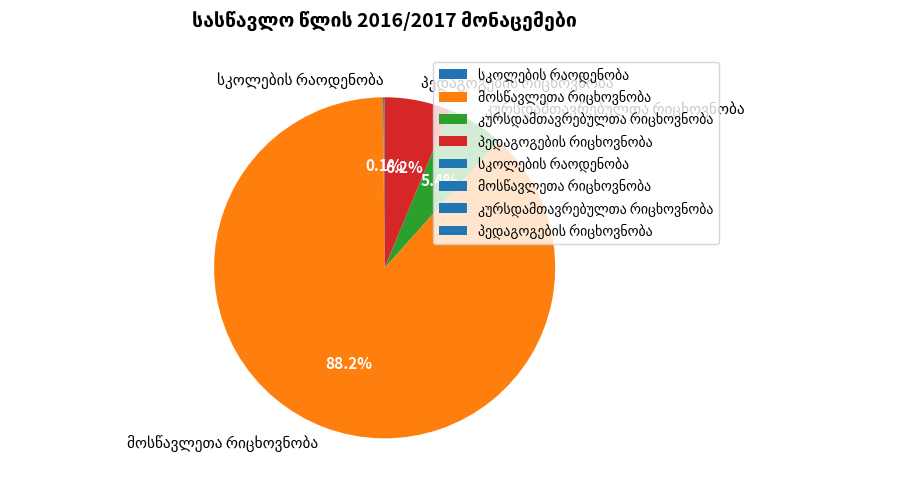

Is there any slice that represents more than half of the pie?

Yes